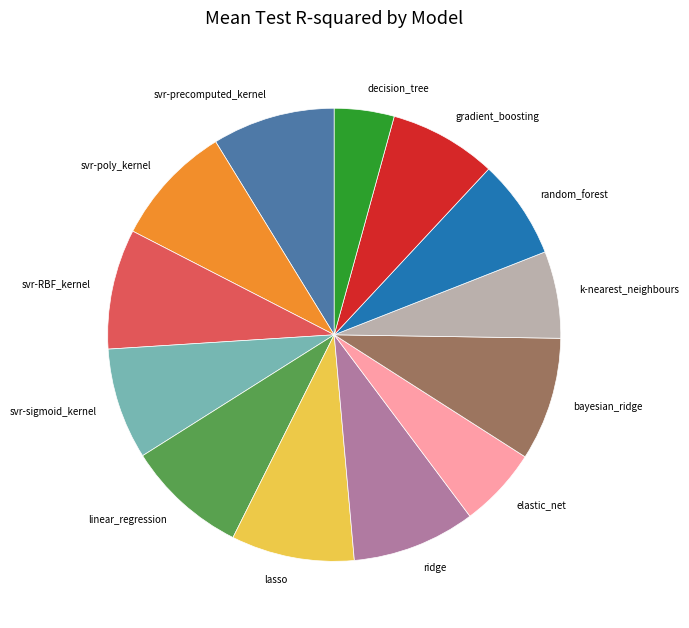

Count the number of slices in the pie.

13